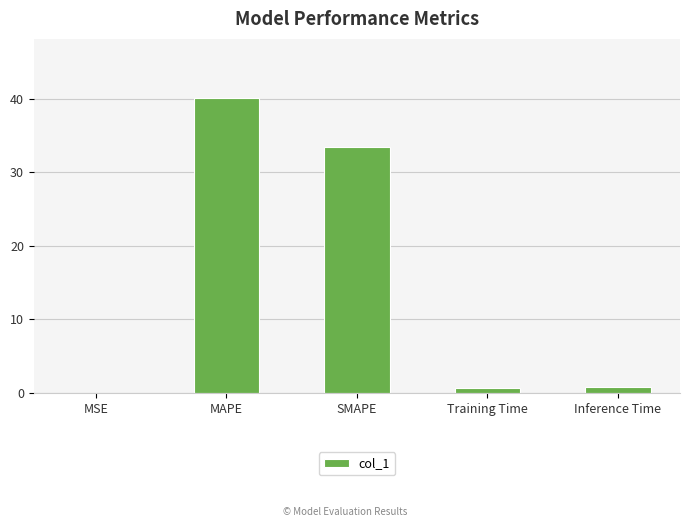

Which has a higher value, MSE or MAPE?

MAPE